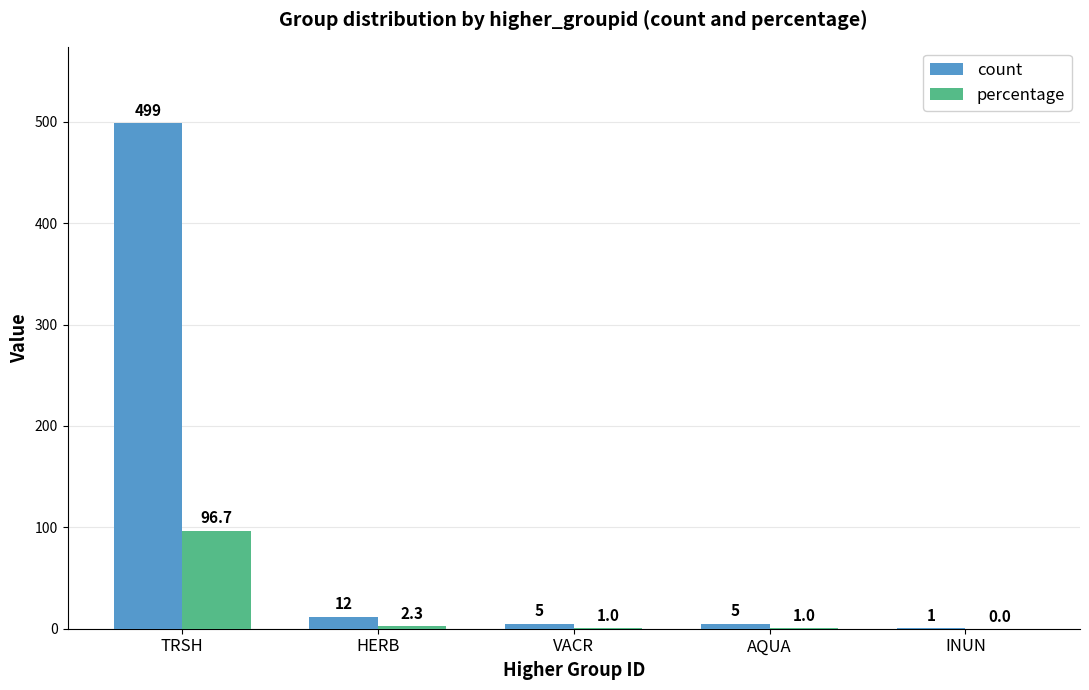

Is the value of count at TRSH greater than the value of percentage at HERB?

Yes